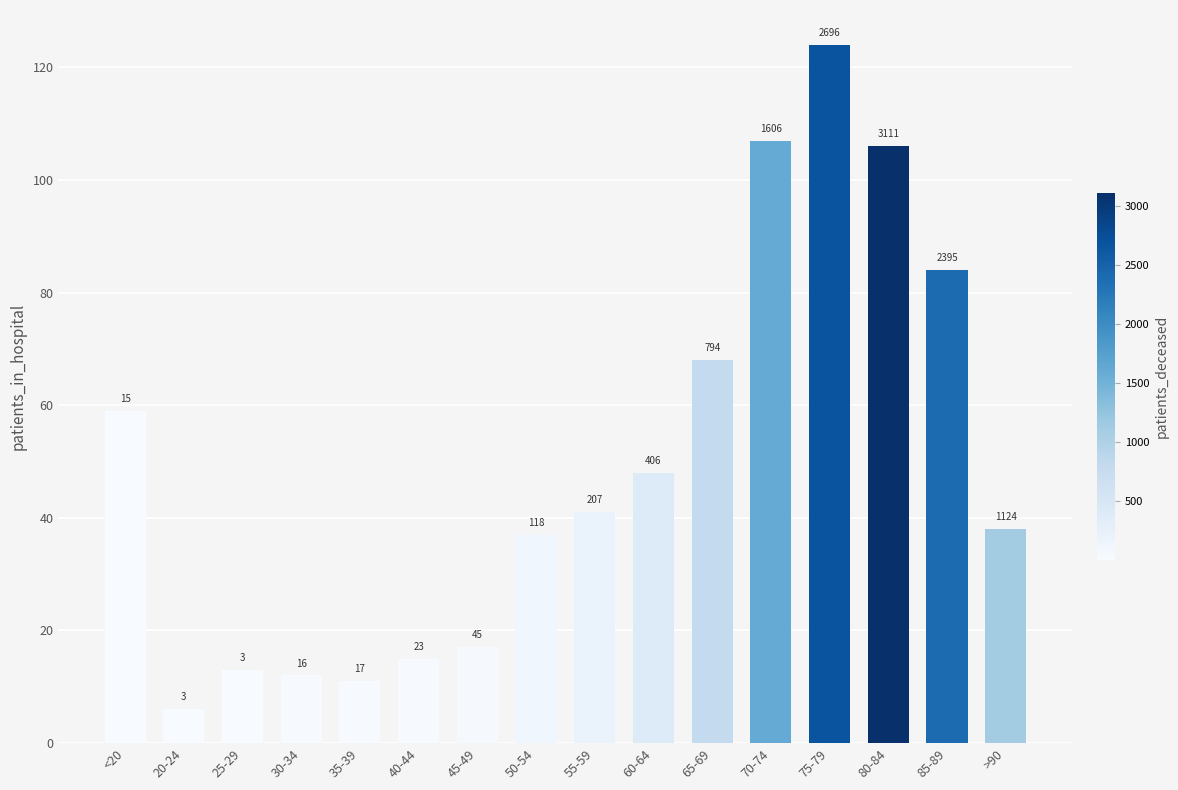

Rank the categories by value from highest to lowest.

75-79, 70-74, 80-84, 85-89, 65-69, <20, 60-64, 55-59, >90, 50-54, 45-49, 40-44, 25-29, 30-34, 35-39, 20-24